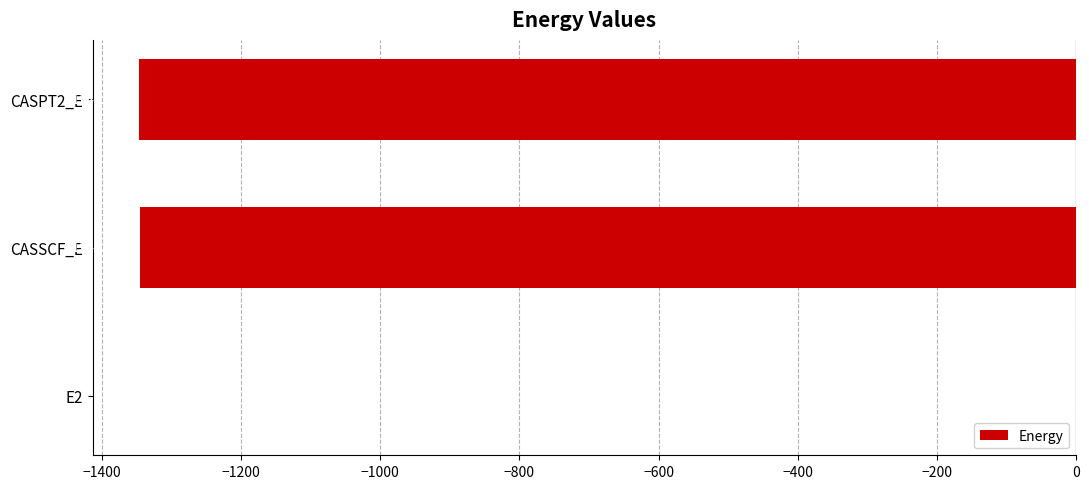

What is the sum of the values at CASPT2_E and E2?

-1346.3